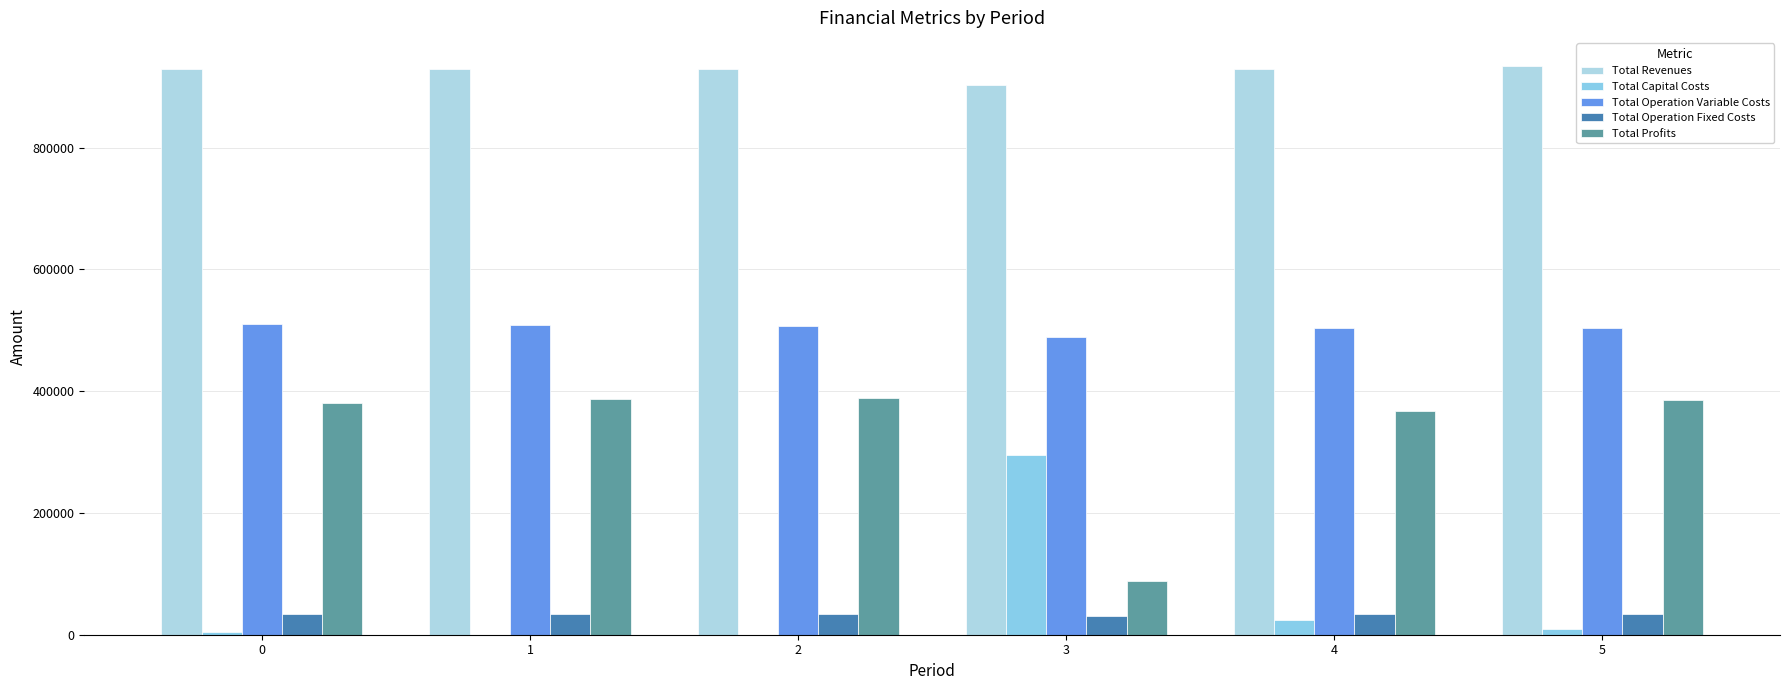

What is the maximum value for Total Operation Fixed Costs?

34552.4